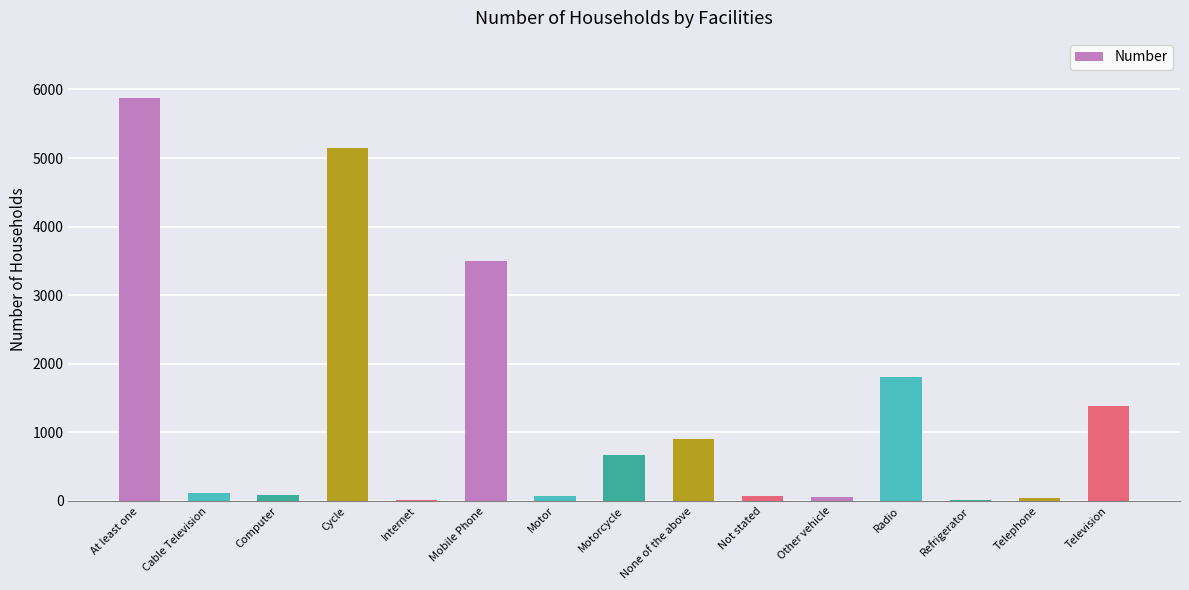

Approximately how many times larger is the value at Motor compared to None of the above?

0.1